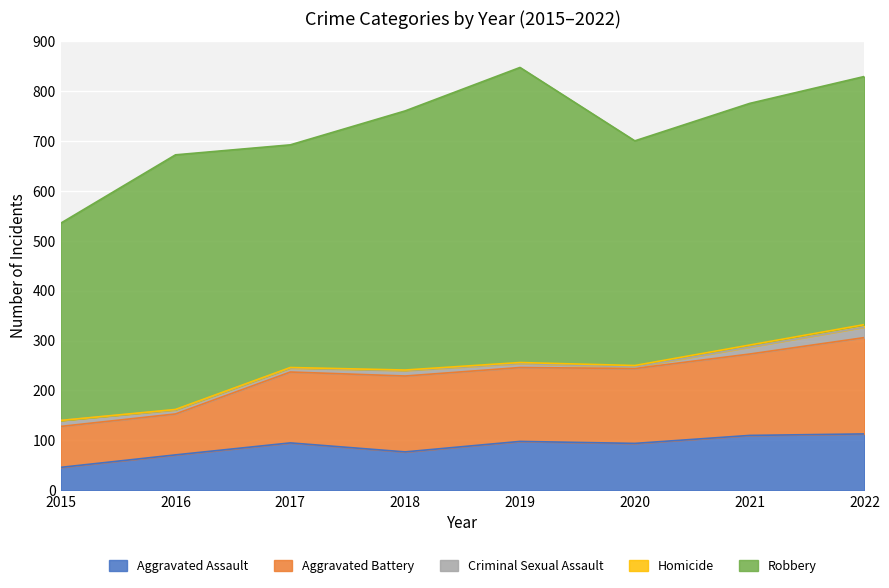

How many lines are shown in the chart?

5